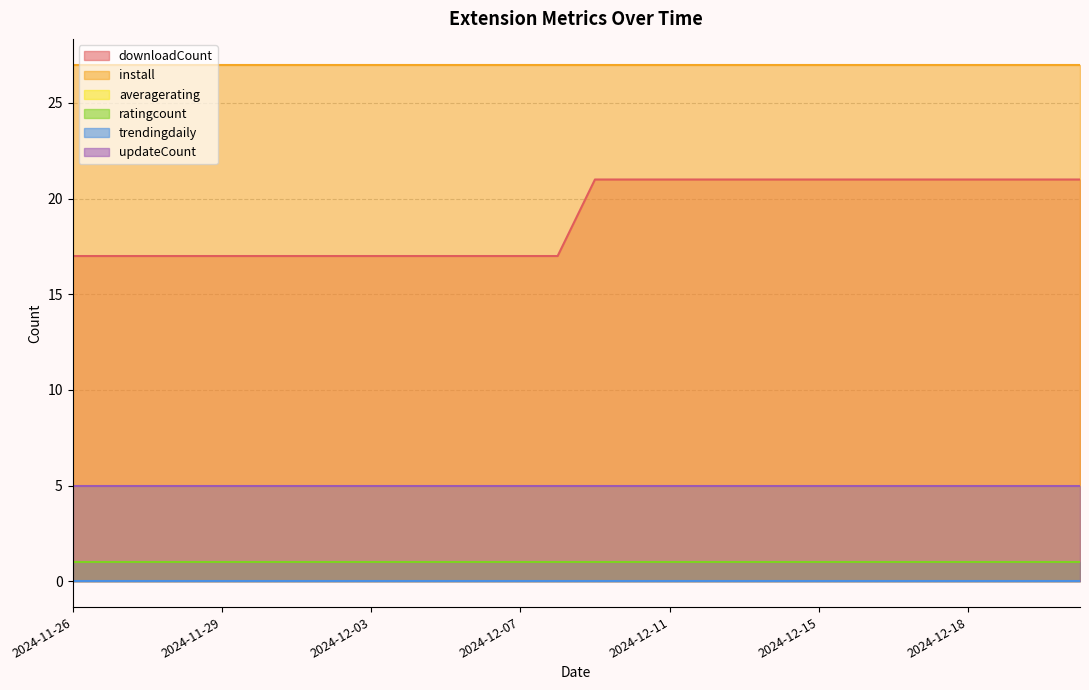

Is it true that ratingcount equals 1 at 2024-11-28?

True